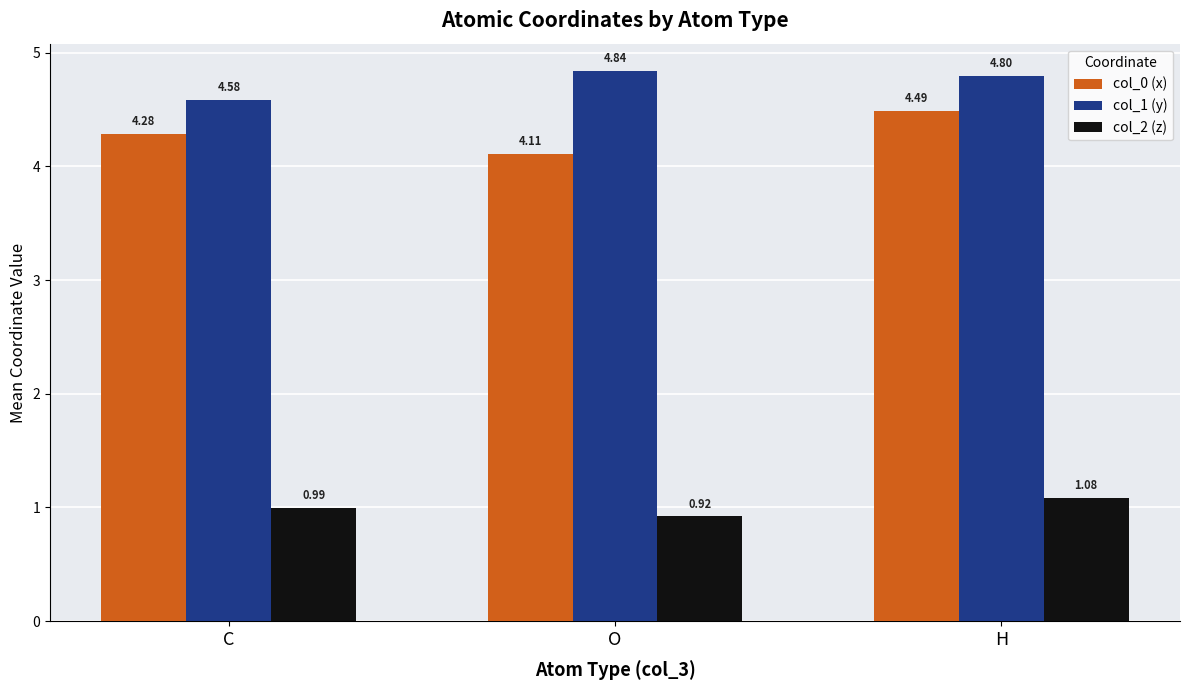

At which category is the sum across all series the highest?

H